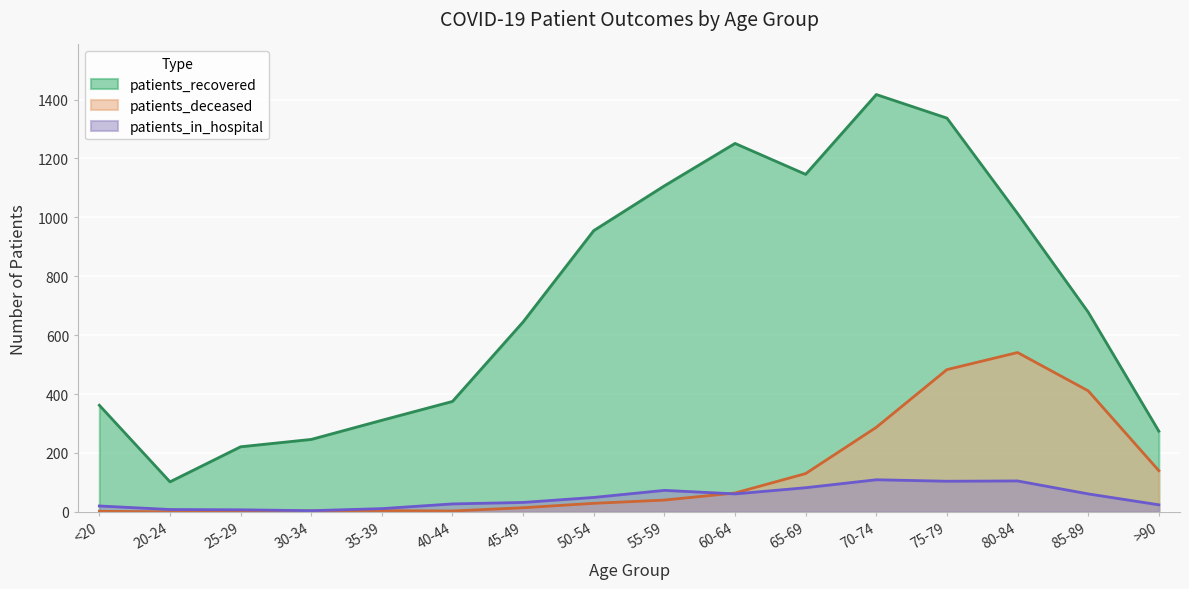

What is the lowest value of the patients_in_hospital series?

4